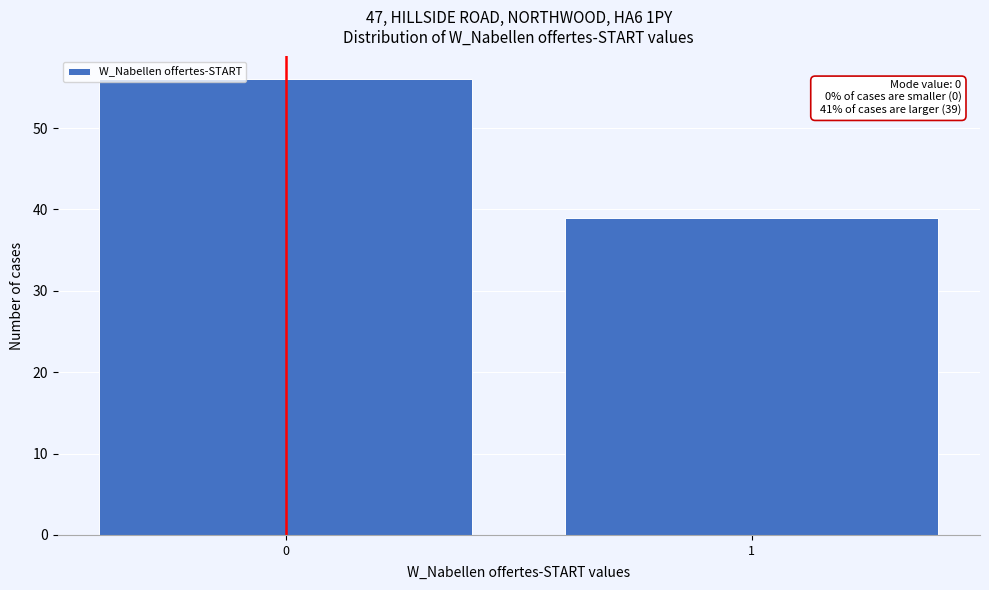

Reading left to right, transcribe all the data shown in this chart.

0=56	1=39